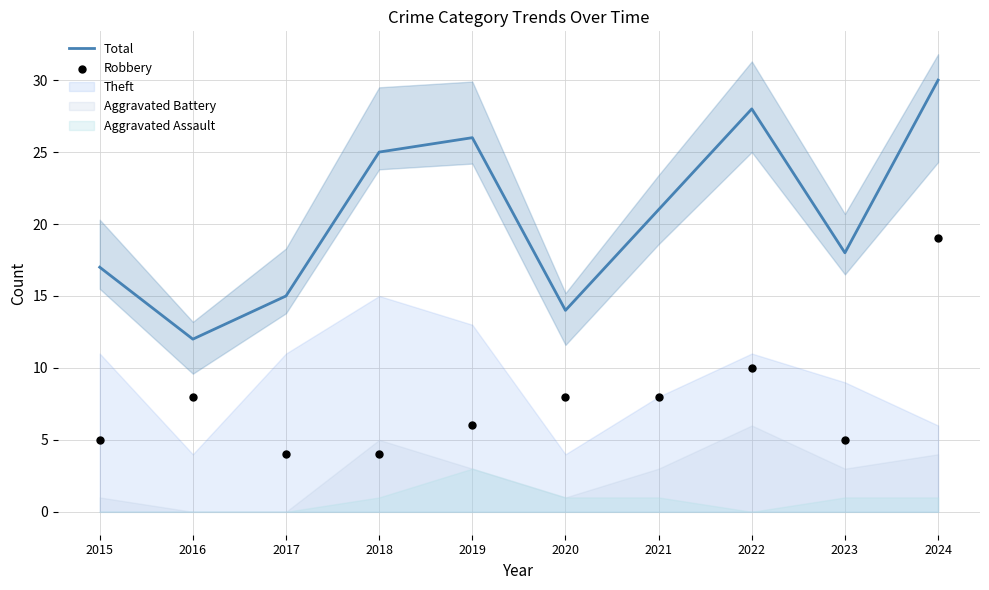

Which series contains the lowest Y value?

Robbery